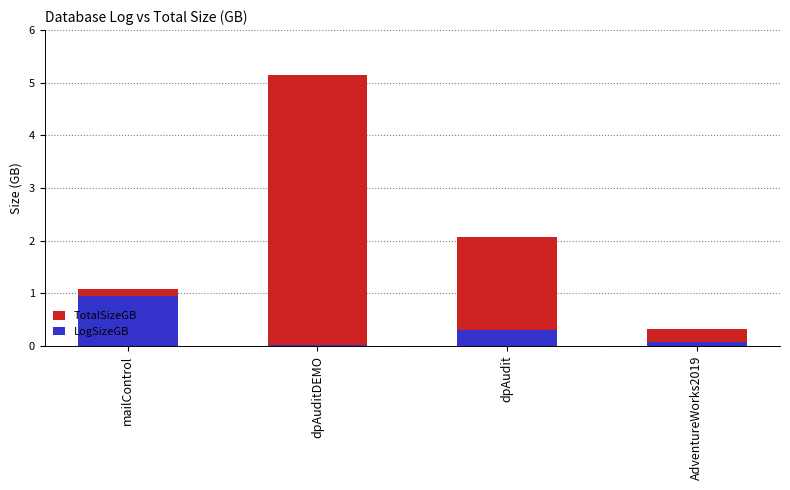

What is the label of the 4th bar from the right?

mailControl